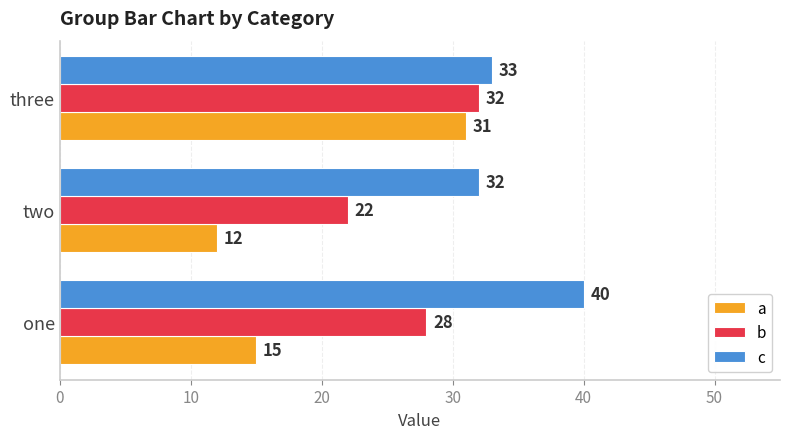

Is it true that c equals 15 at two?

False